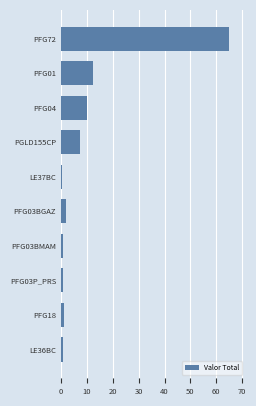

Where is the data nearest to the value 32?

PFG01